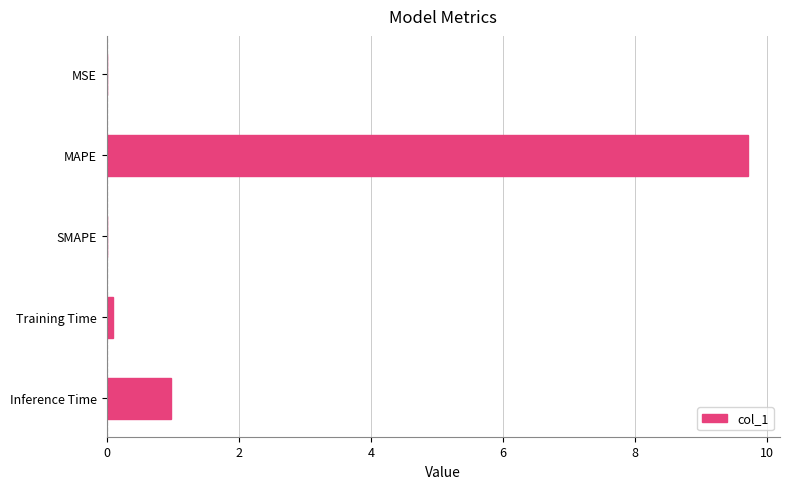

At which label is the value closest to 4?

Inference Time